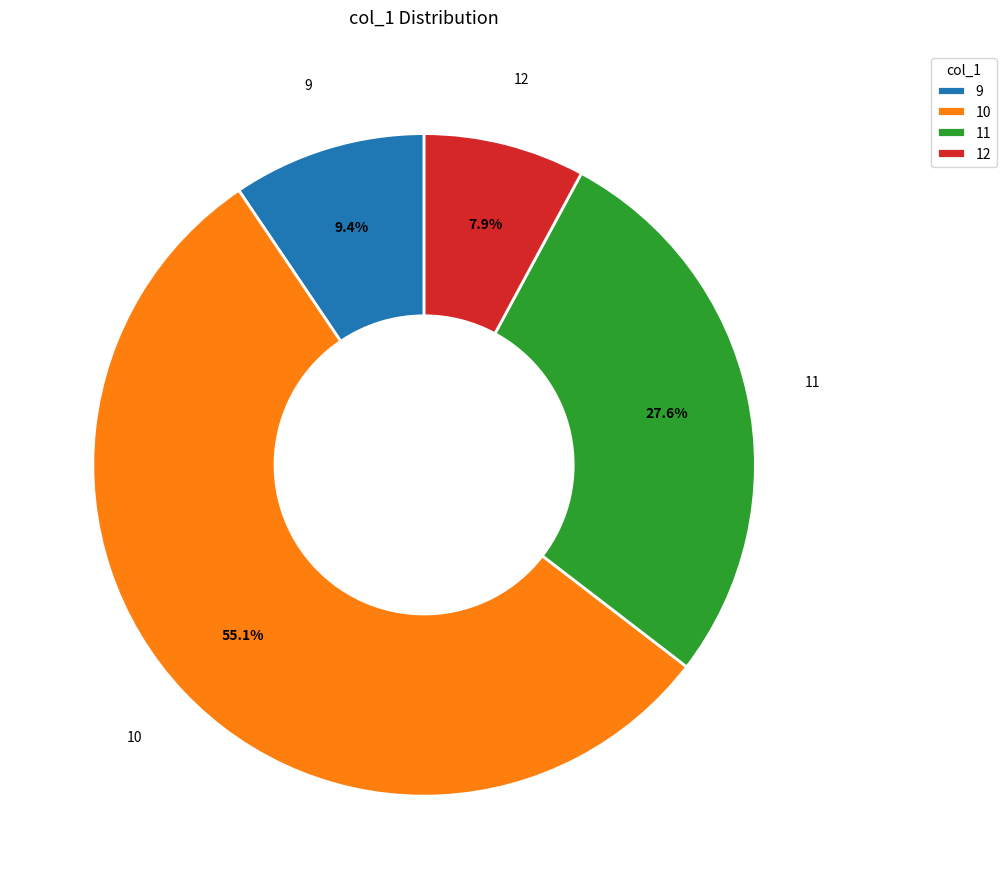

Combined, do 12 and 11 account for over 50%?

No